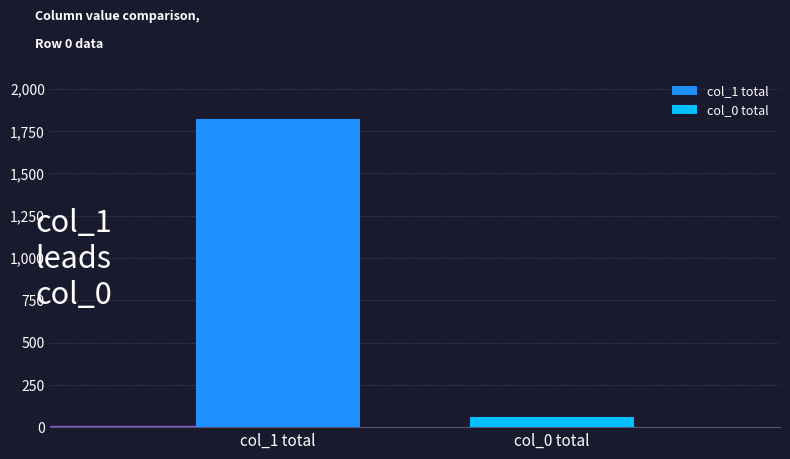

How many distinct data groups are displayed?

2